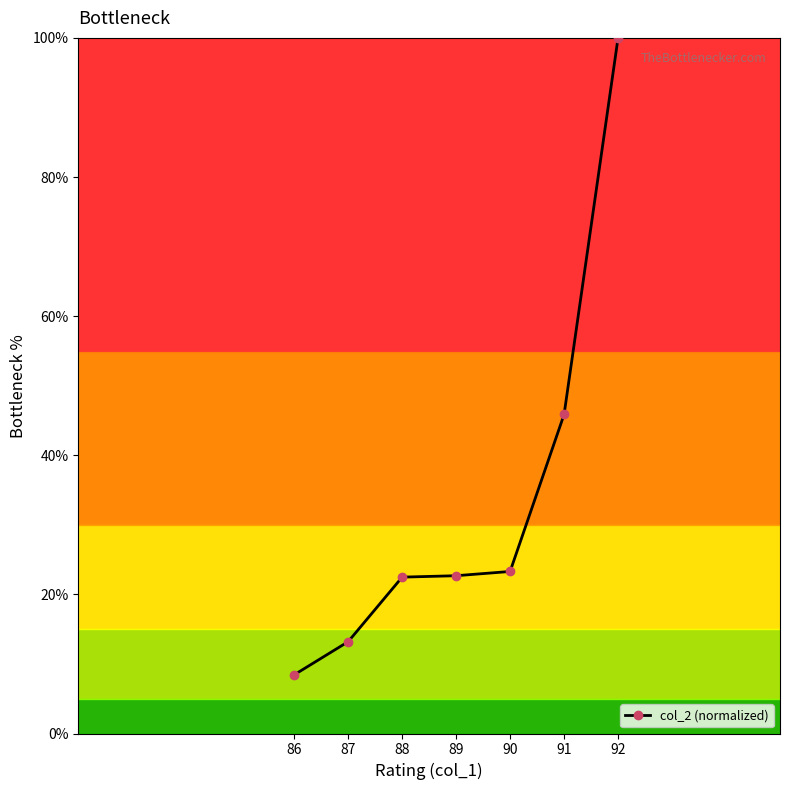

Which label corresponds to the smallest value in the chart?

86